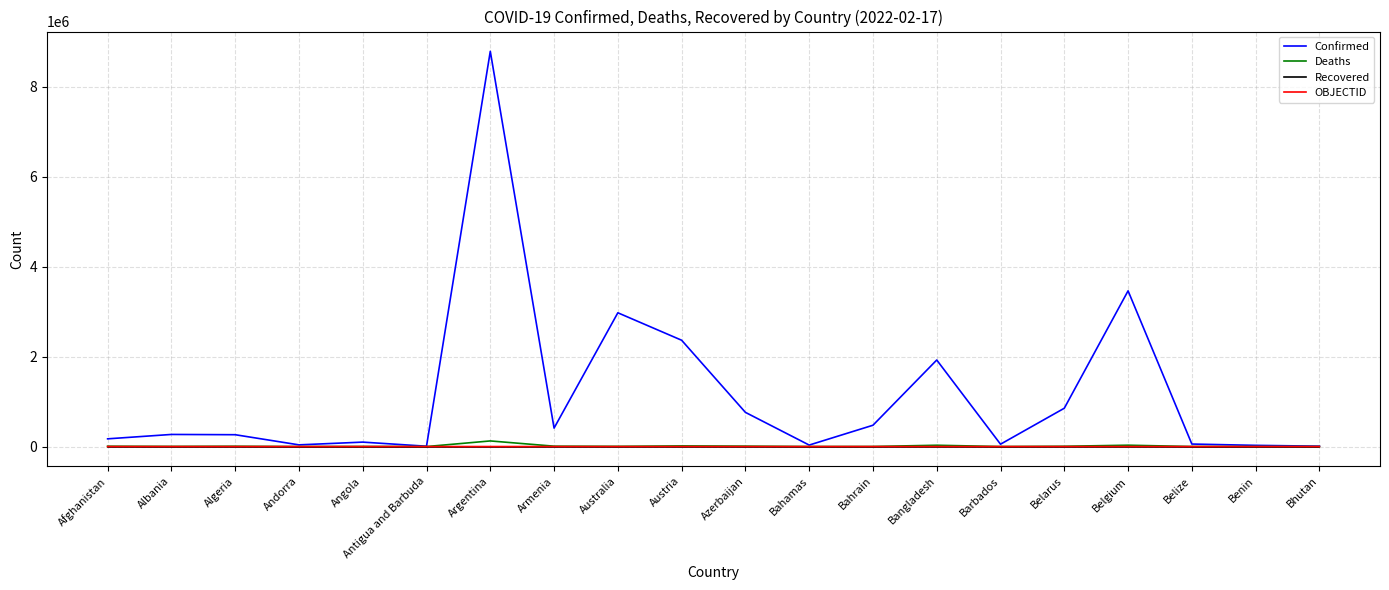

How many distinct data groups are displayed?

4